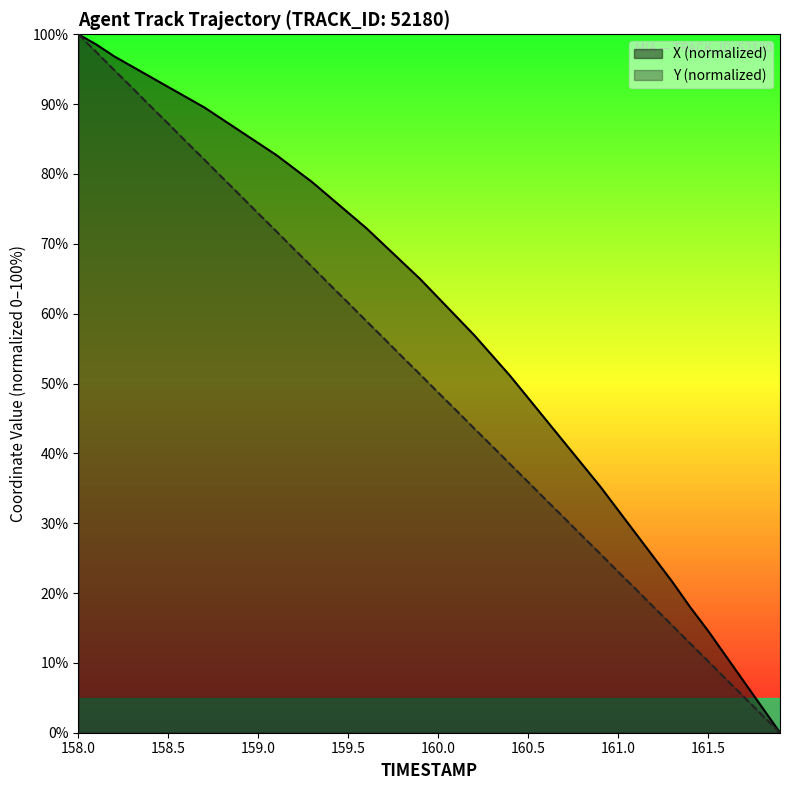

What is the difference between the highest and lowest values at 161.5?

4.3